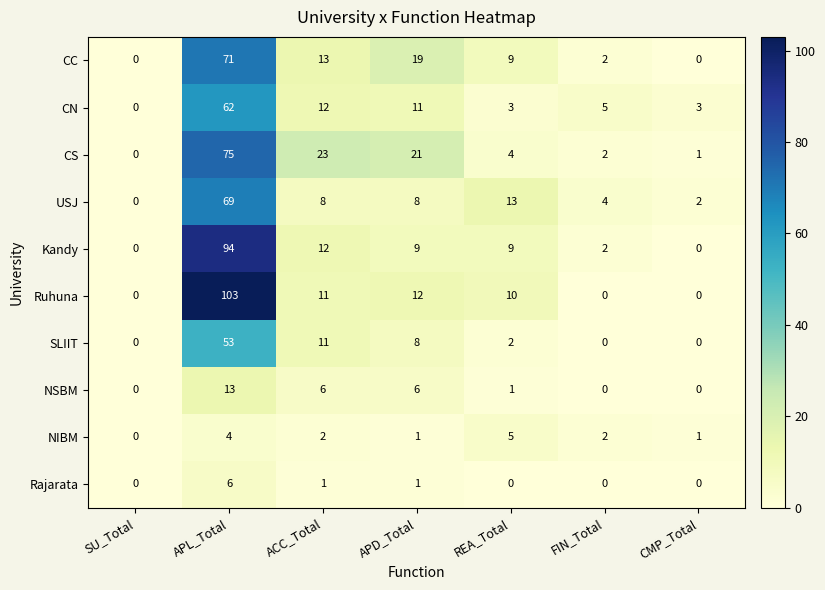

Which series changed the most between REA_Total and FIN_Total?

Ruhuna